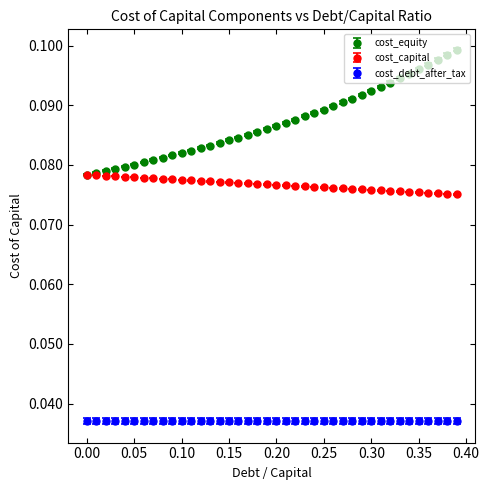

At how many categories does at least one series exceed 0?

40